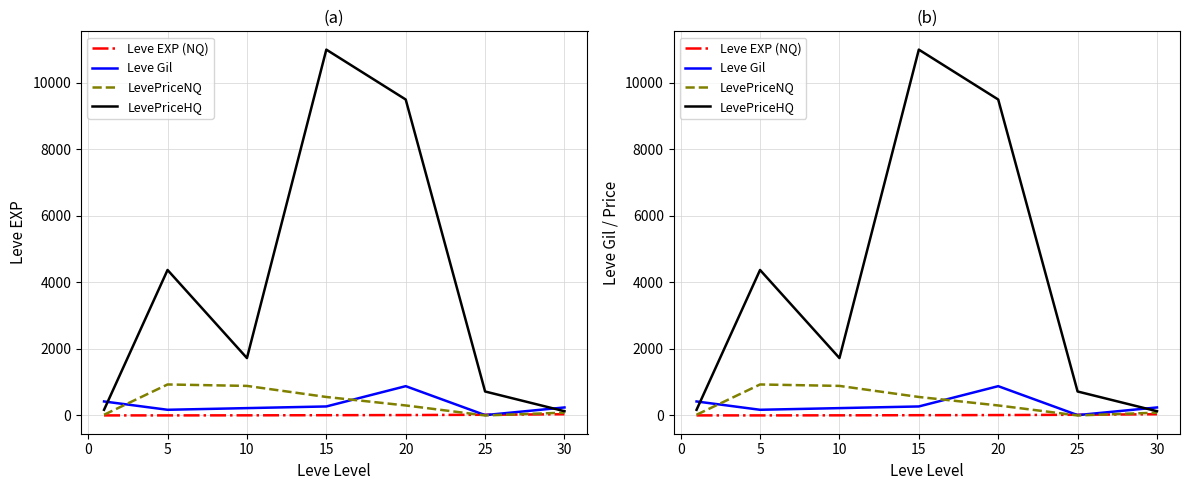

Is the value of Leve Gil at 15 greater than the value of LevePriceNQ at 10?

No